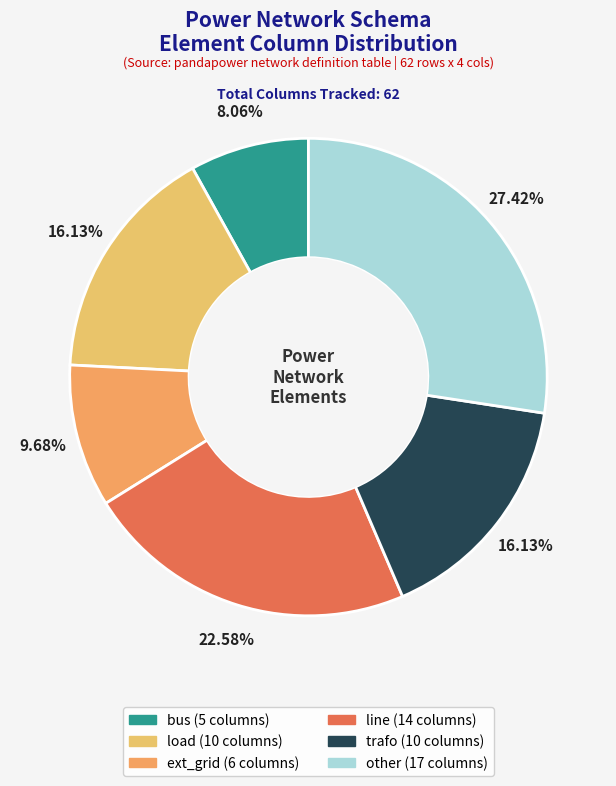

How many segments does this pie chart have?

6